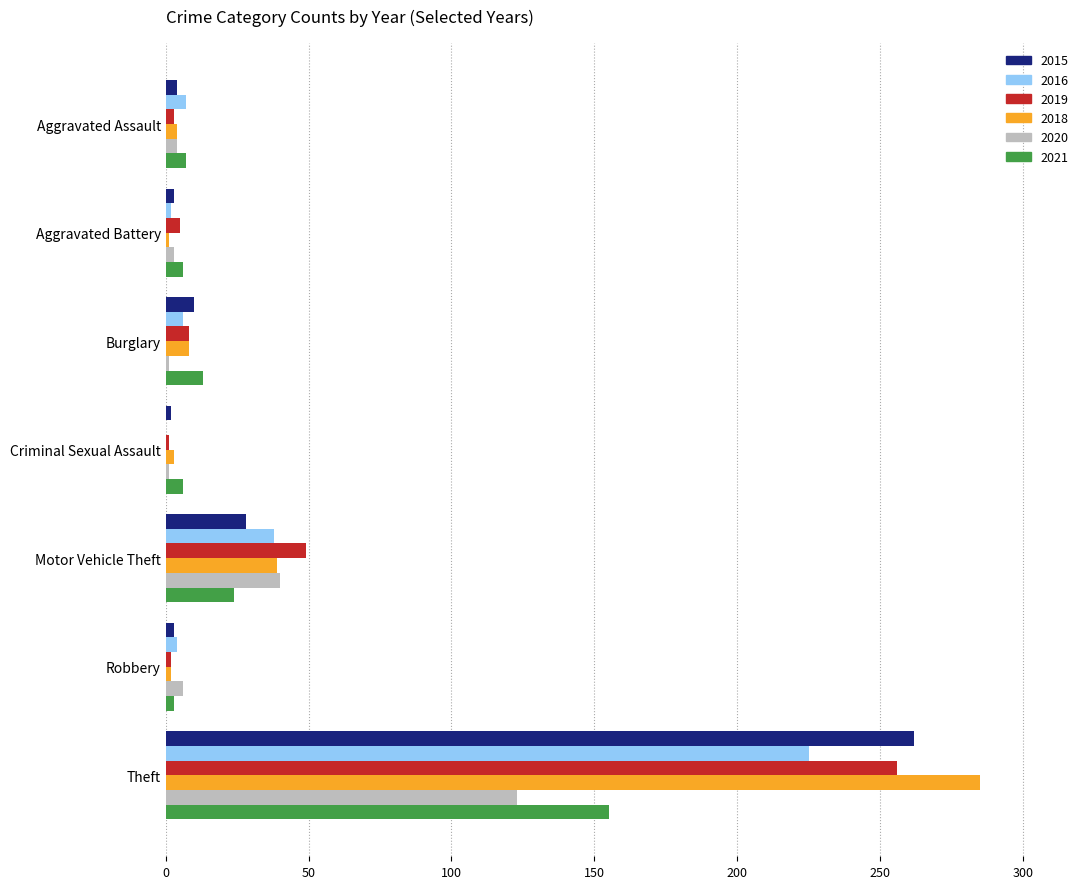

The value of 2016 at Aggravated Assault is 7. True or false?

True